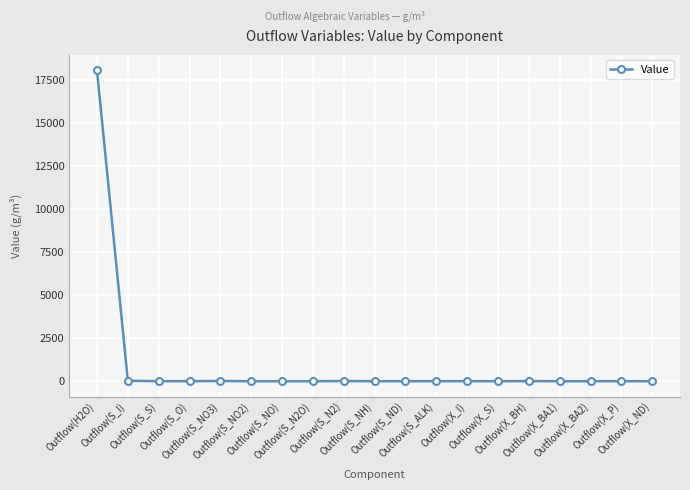

Where does the data first go above 1?

Outflow(H2O)